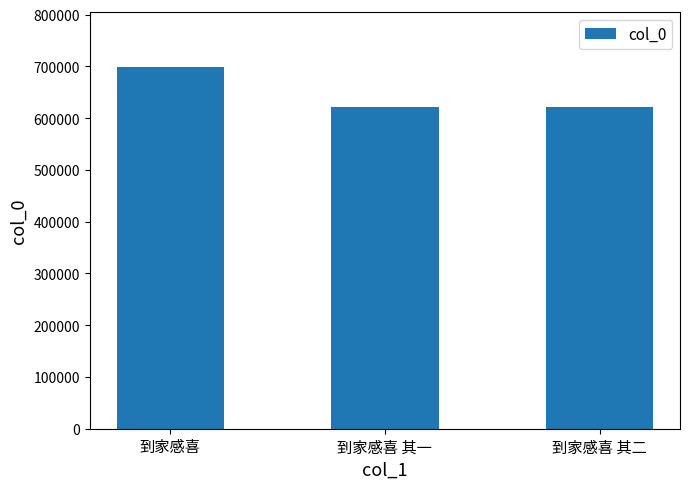

Are the bars grouped side by side (vs. stacked)?

No